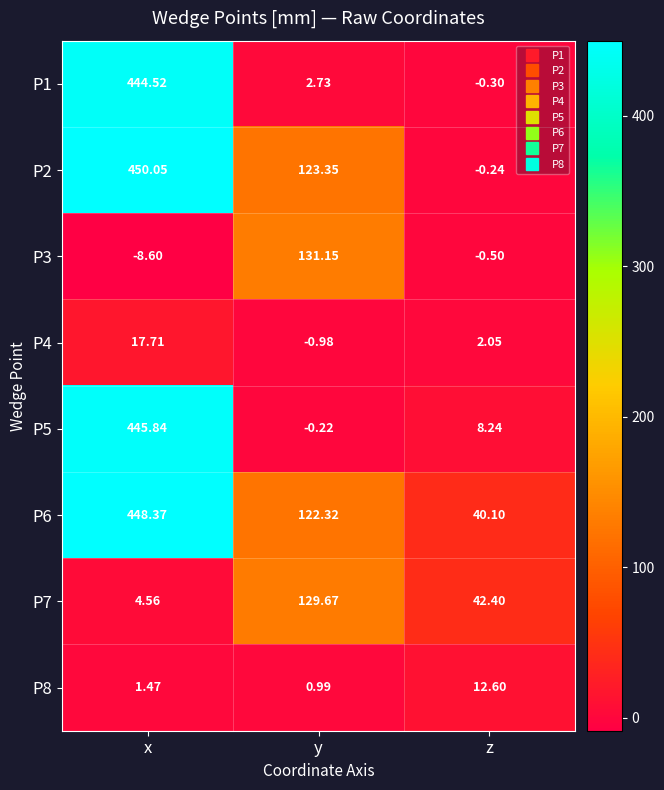

At which label does P6 first exceed 122?

x